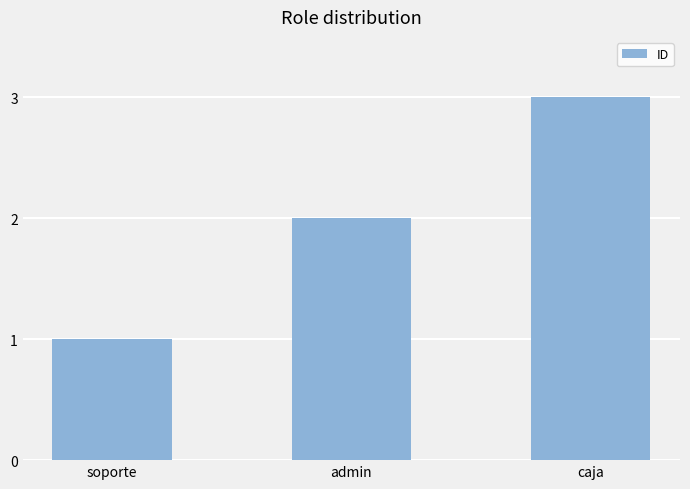

Count the values in the range 1 to 3.

3